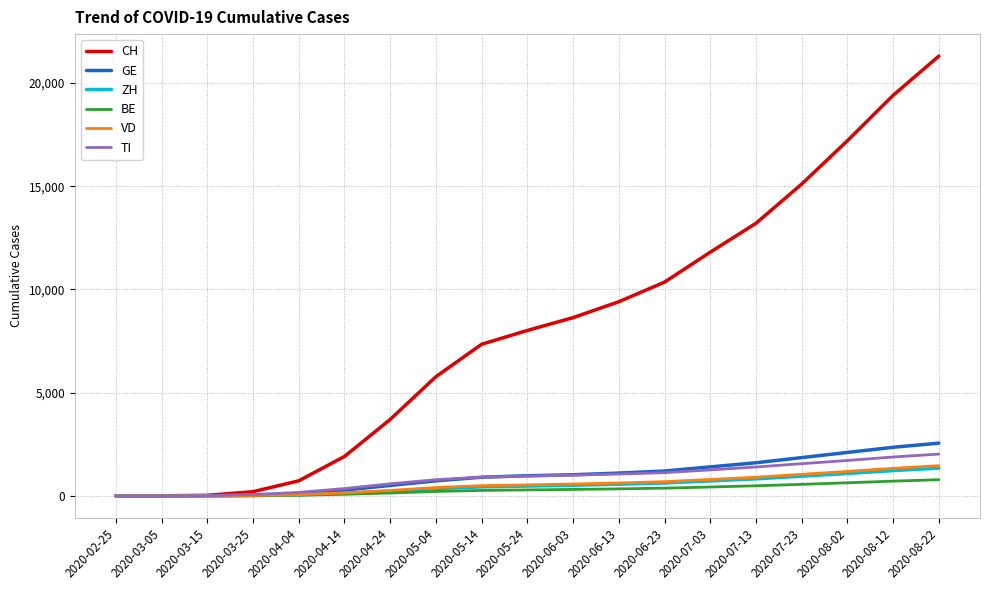

The value of BE at 2020-03-05 is 0. True or false?

True